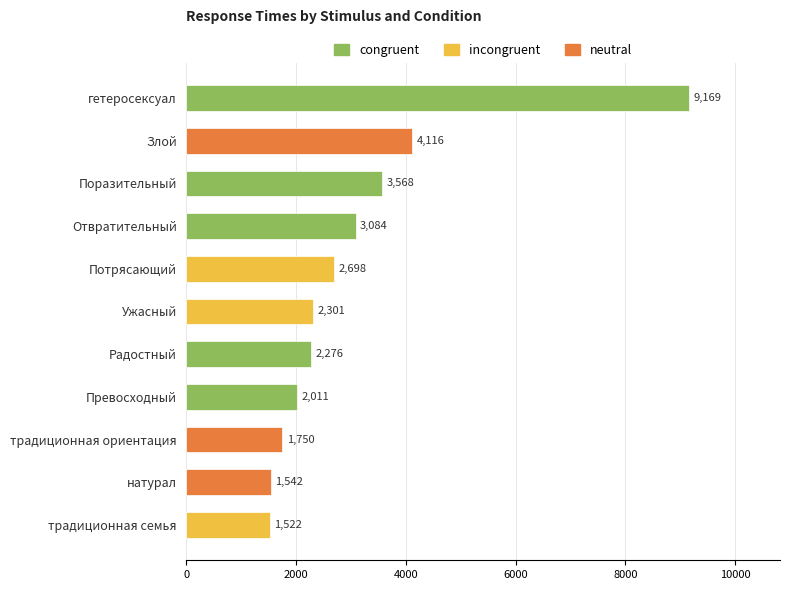

What is the label of the 5th bar from the top?

Потрясающий